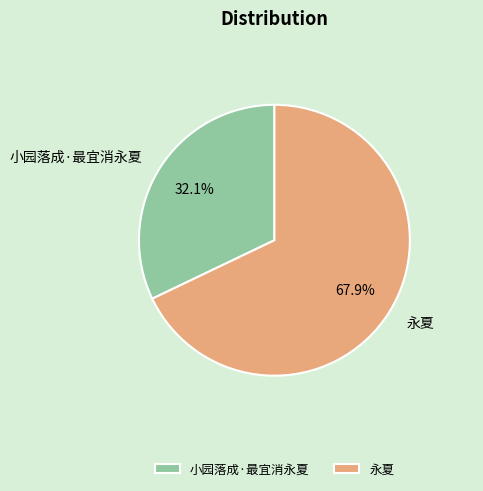

What percentage do 永夏 and 小园落成·最宜消永夏 together represent?

100.0%